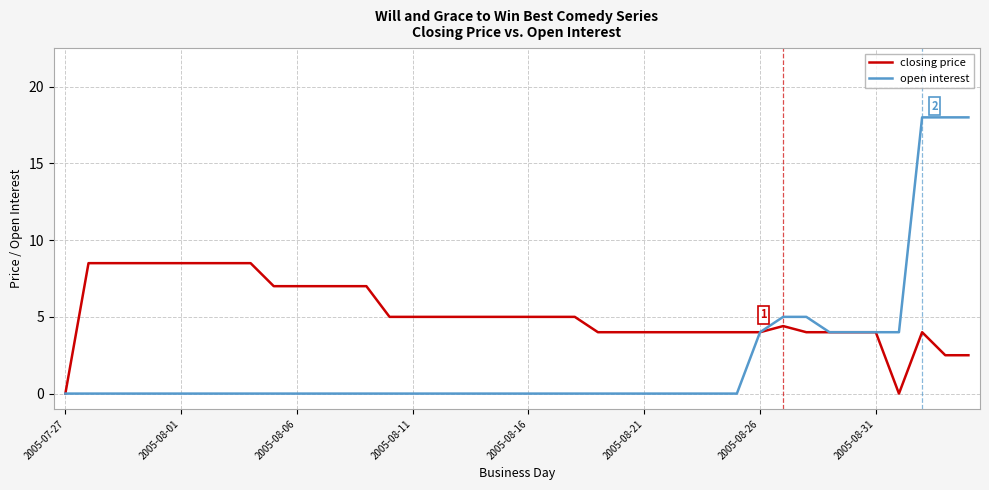

Which series has the widest spread of values?

open interest